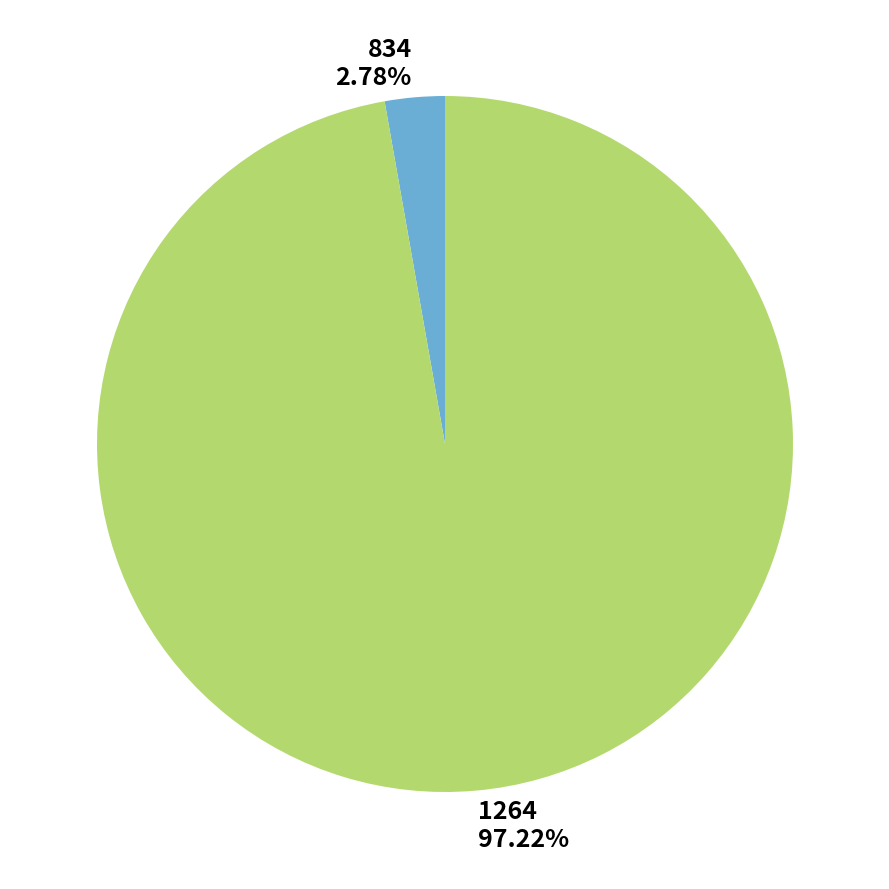

What percentage is the 1264 slice, to the nearest percent?

97%